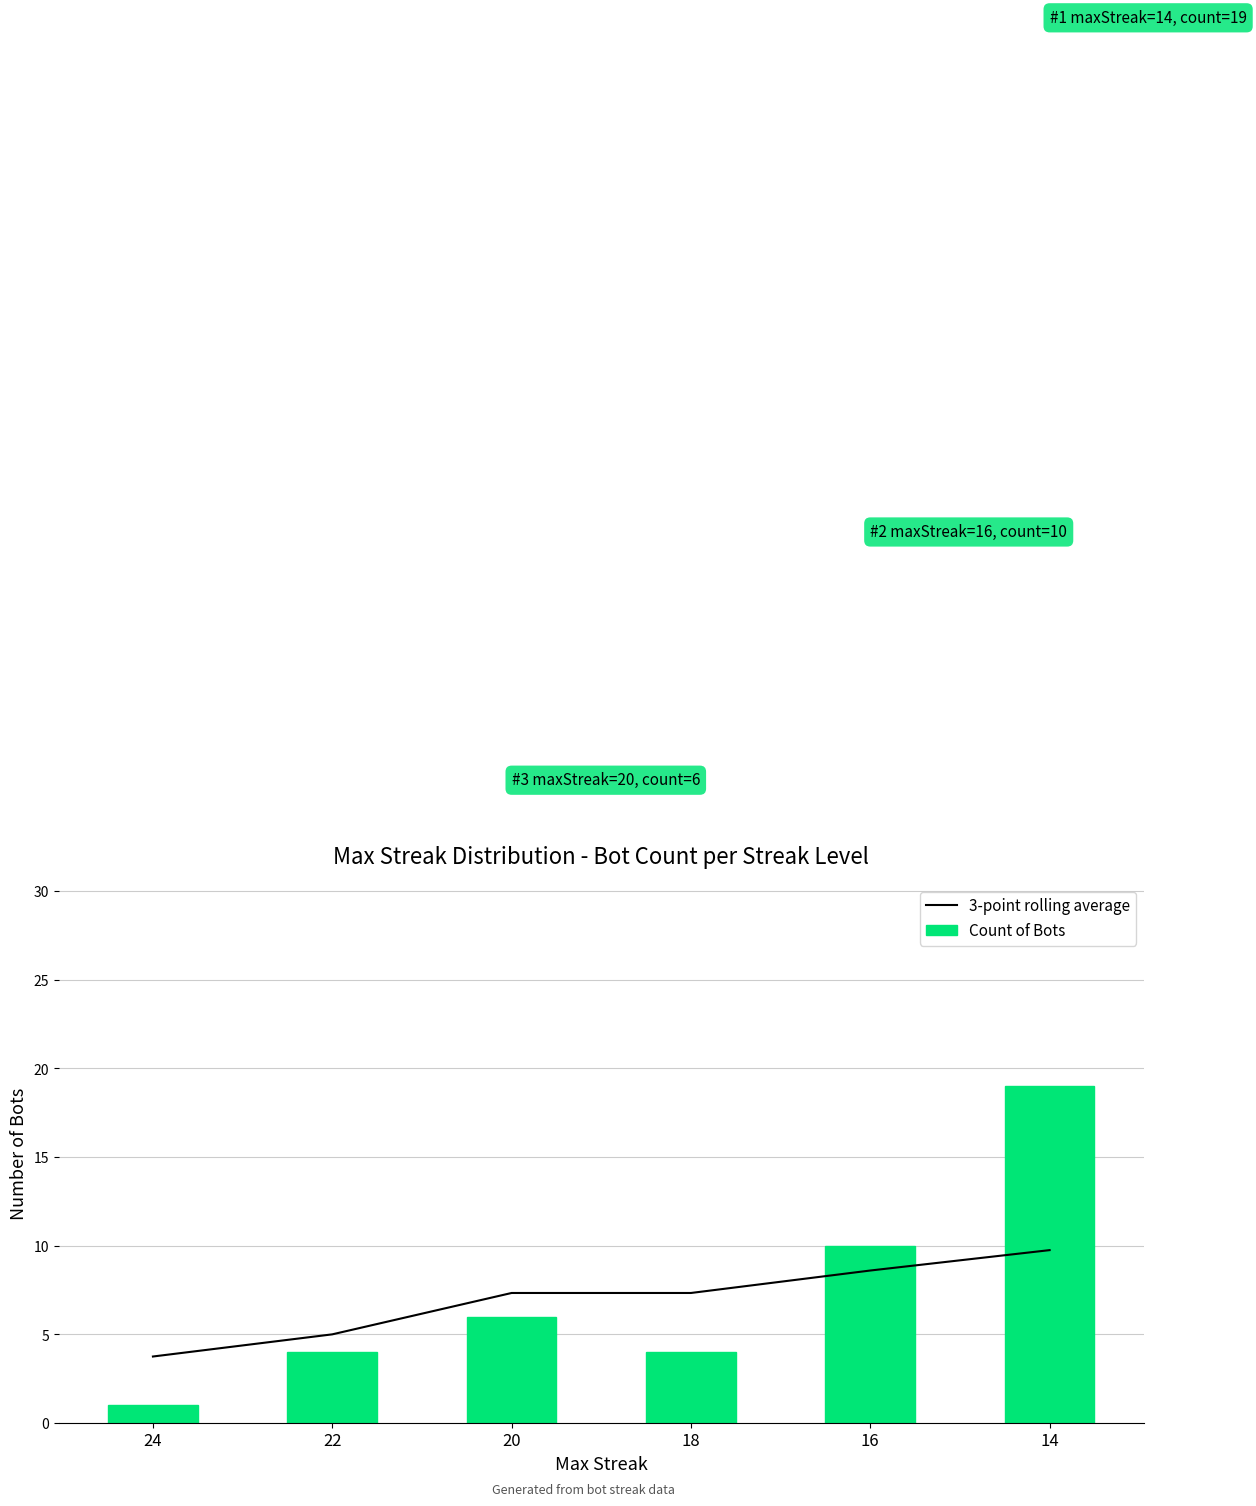

Which series changed the most between 20 and 16?

Count of Bots